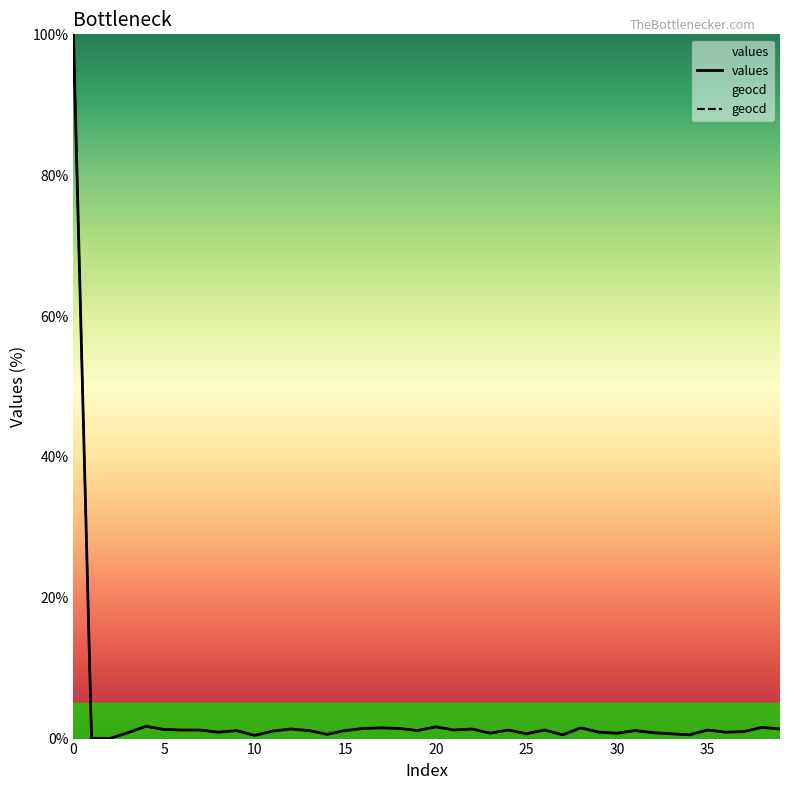

Which category has the lowest value in the values series?

1